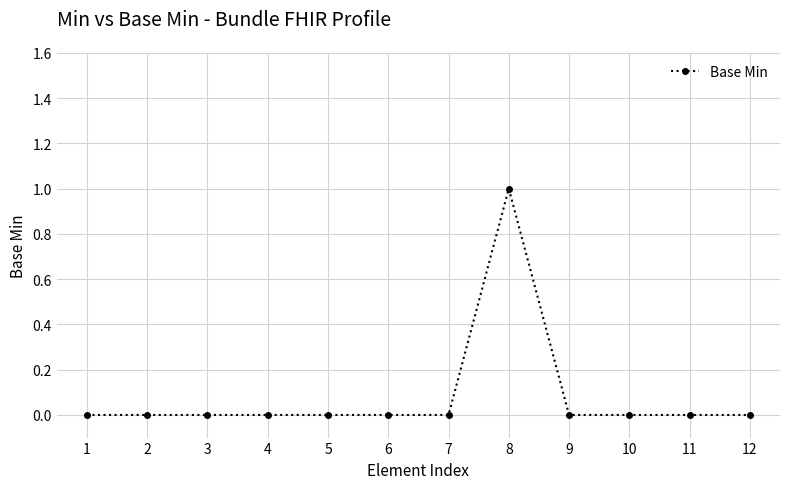

True or false: the data shows 1 at 1.

False